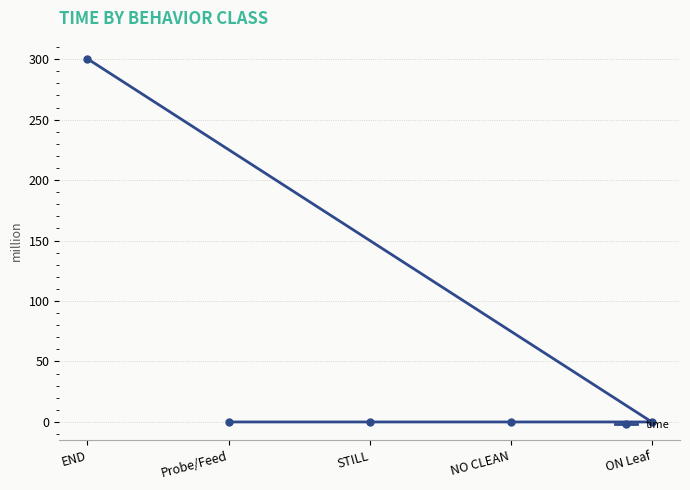

True or false: the data has more than 0 interior local peaks.

False